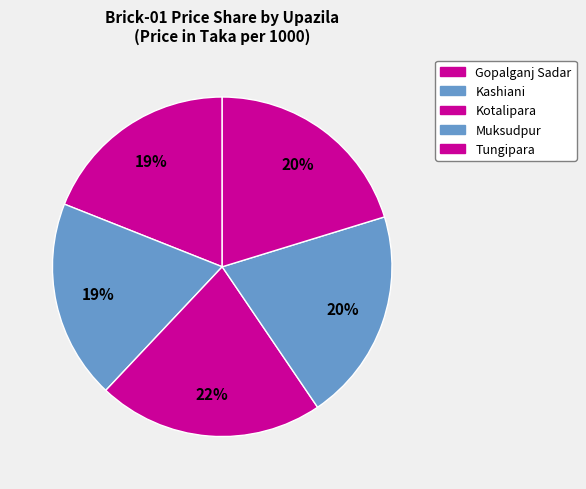

To the nearest percent, what is the average slice percentage?

20%